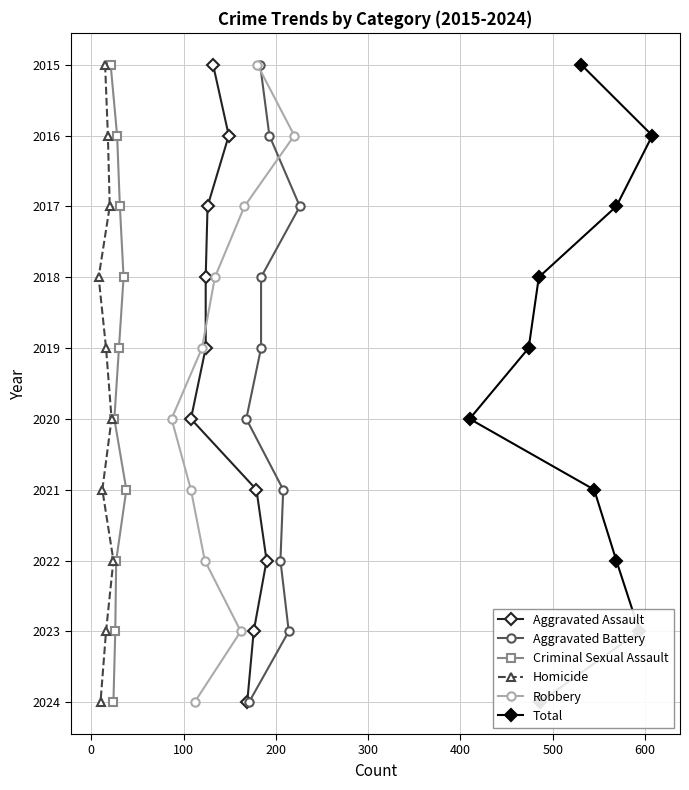

True or false: Total and Aggravated Battery cross at least once.

False